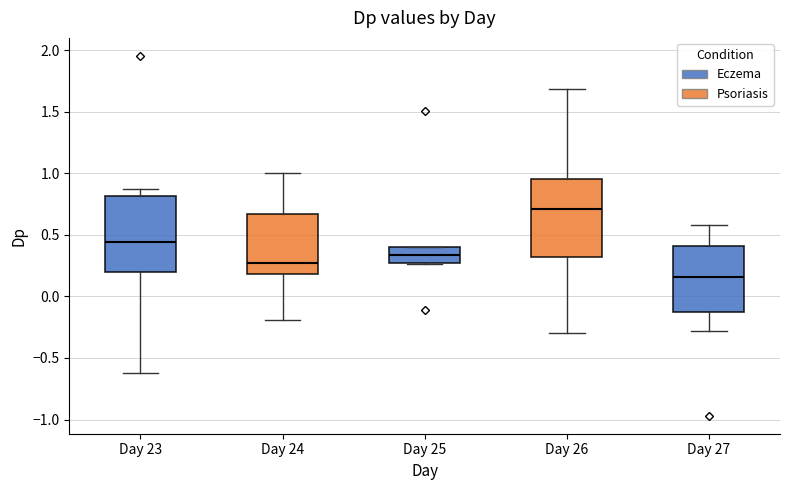

Reading left to right, read every box against the y-axis: the position of its median line, the range the box covers, and the ends of its whiskers. The values are not printed on the chart, so give them approximately, as read against the axis.

Day 23: median 0.45, box 0.20 to 0.80, whiskers -0.60 to 0.85
Day 24: median 0.25, box 0.20 to 0.65, whiskers -0.20 to 1.00
Day 25: median 0.35, box 0.25 to 0.40, whiskers 0.25 to 0.40
Day 26: median 0.70, box 0.30 to 0.95, whiskers -0.30 to 1.70
Day 27: median 0.15, box -0.15 to 0.40, whiskers -0.30 to 0.60